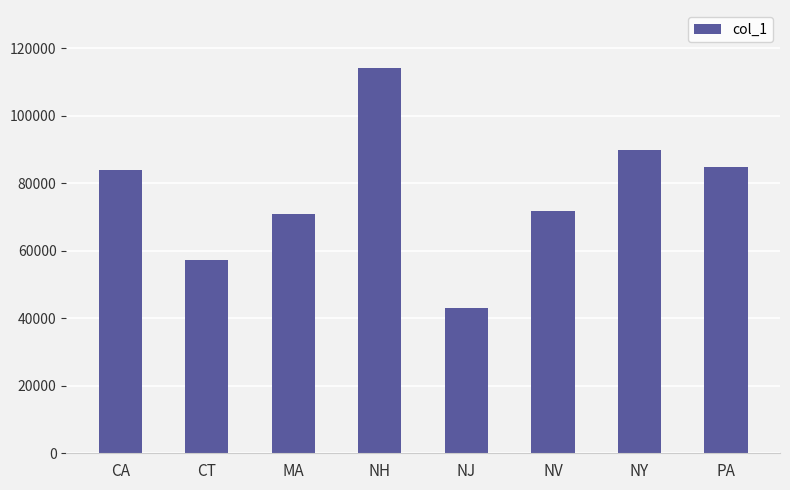

Reading right to left, extract all data points from this chart.

84766.7	89966.7	71800.0	43000.0	114200.0	70755.6	57350.0	83854.5